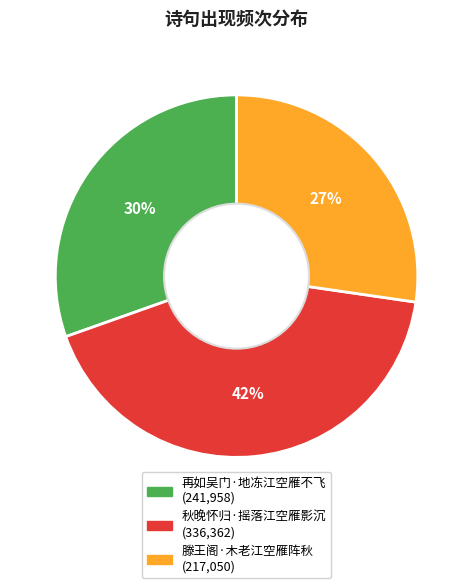

Is the sum of 再如吴门·地冻江空雁不飞 and 滕王阁·木老江空雁阵秋 greater than half?

Yes